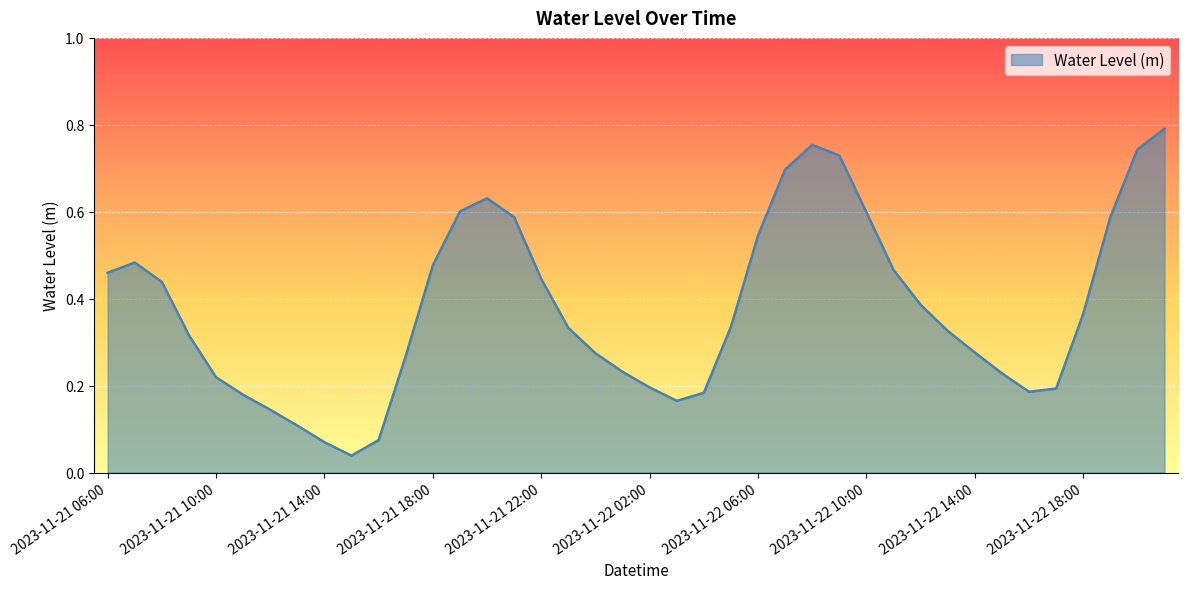

What is the label of the 37th point from the left?

2023-11-22 18:00